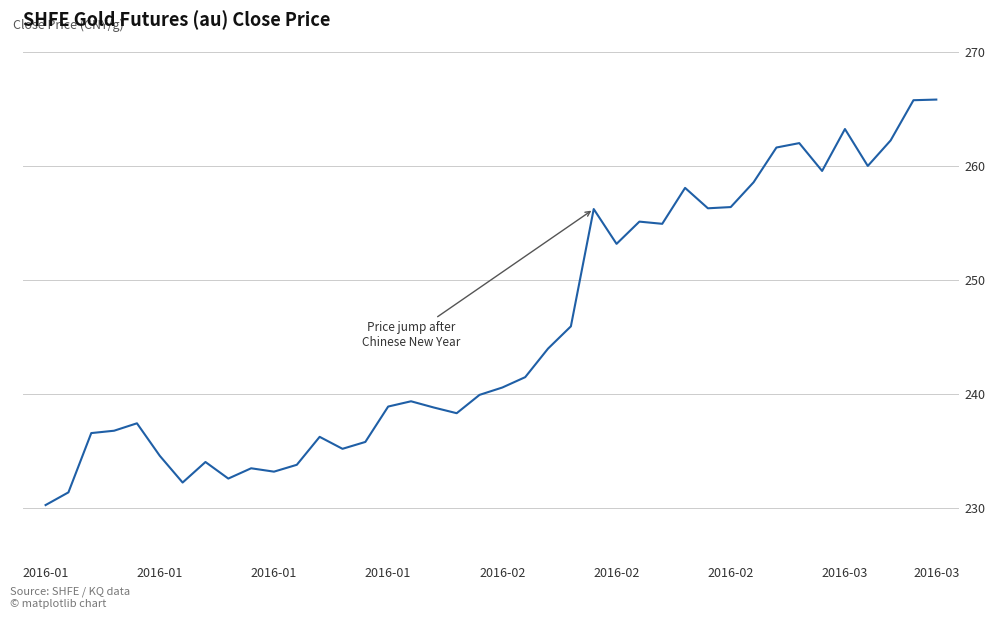

What is the maximum value shown in the chart?

265.8